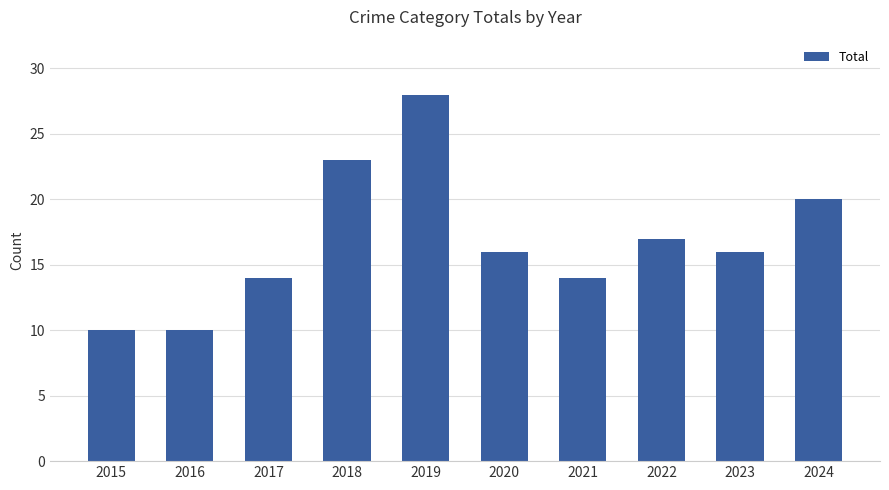

Are the bars horizontal?

No